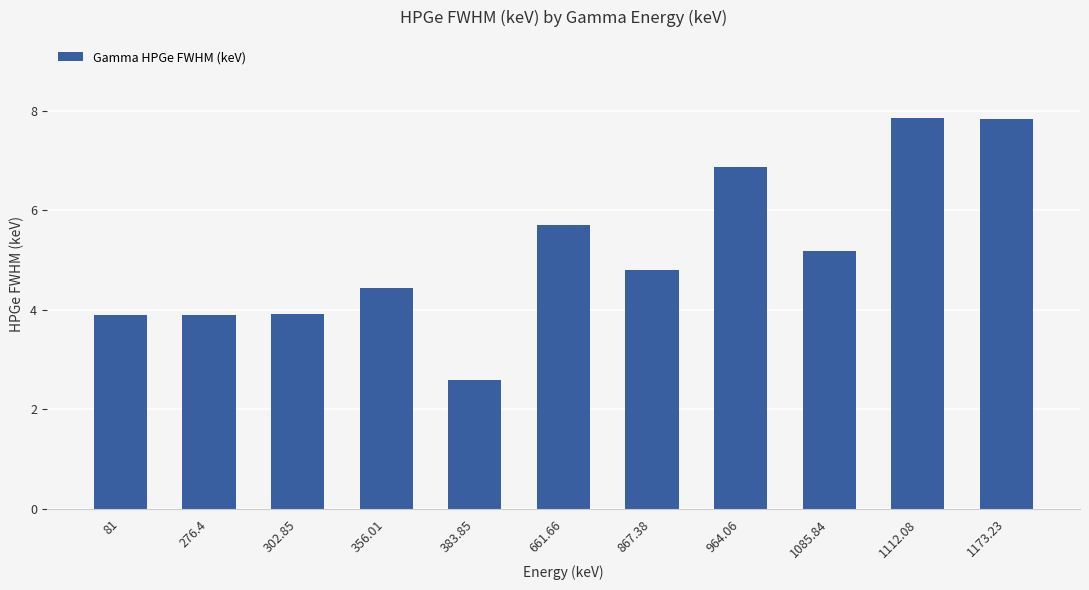

The value at 81 is 3.9. True or false?

True